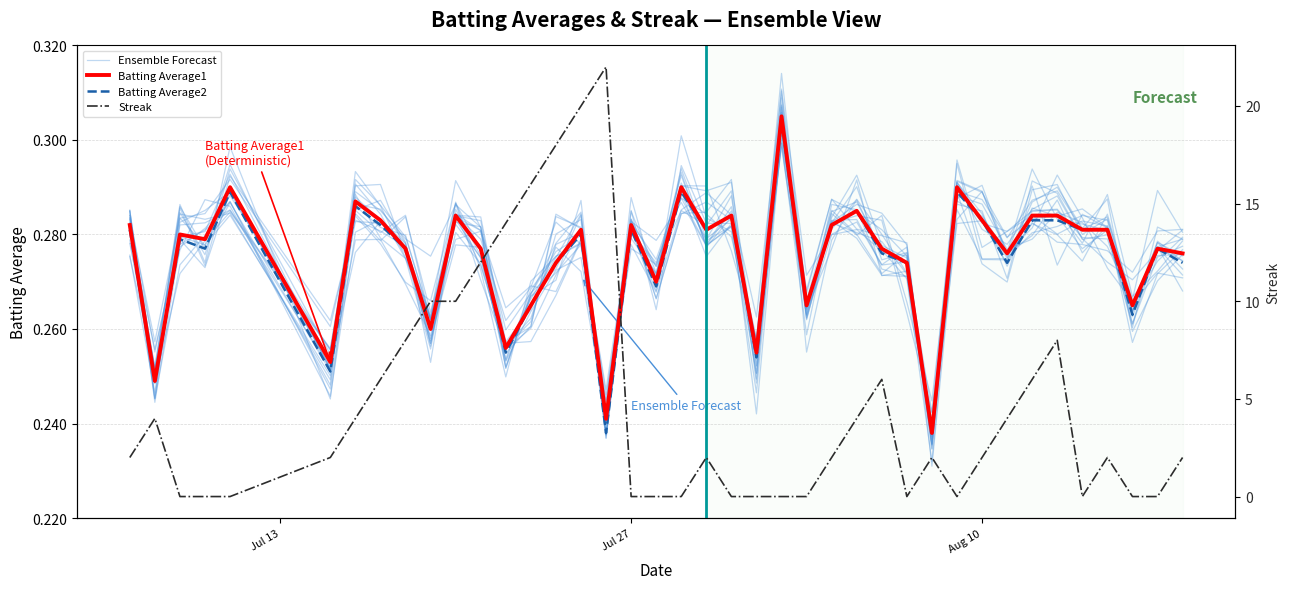

Count the number of categories in the chart.

40